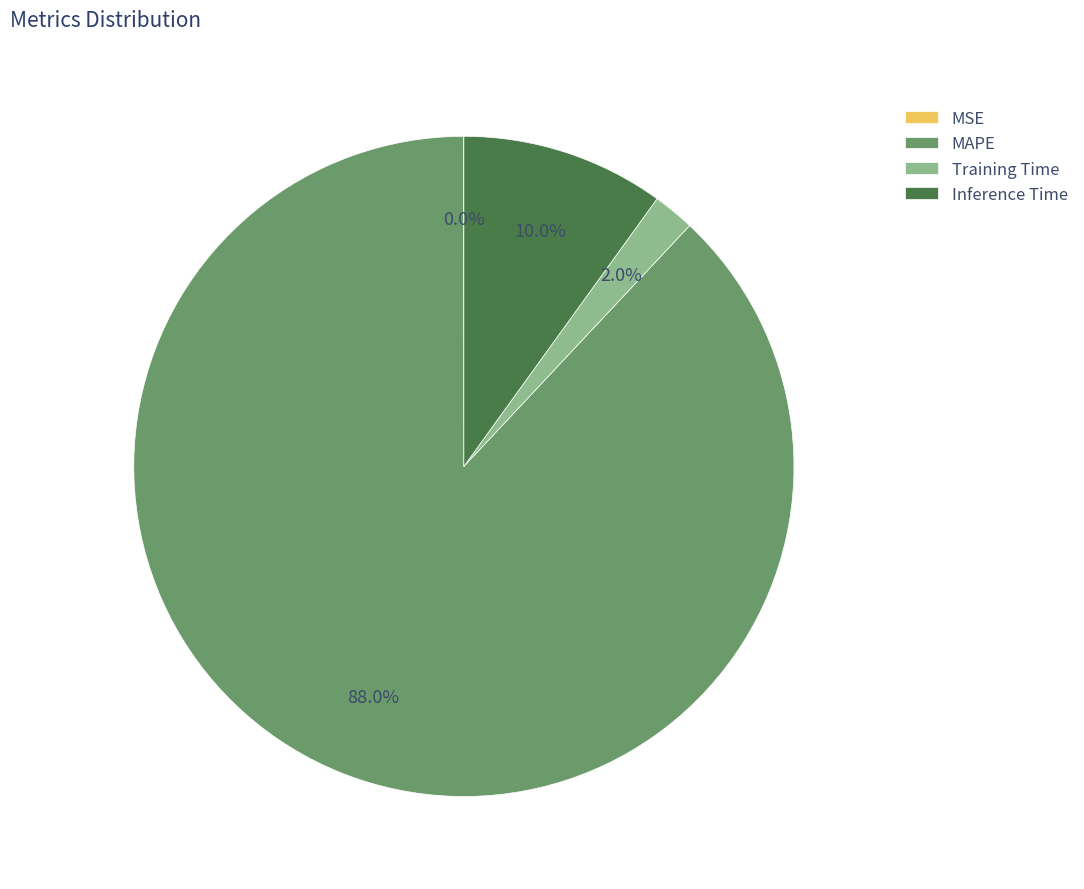

How much of the chart is everything except MAPE?

12.0%